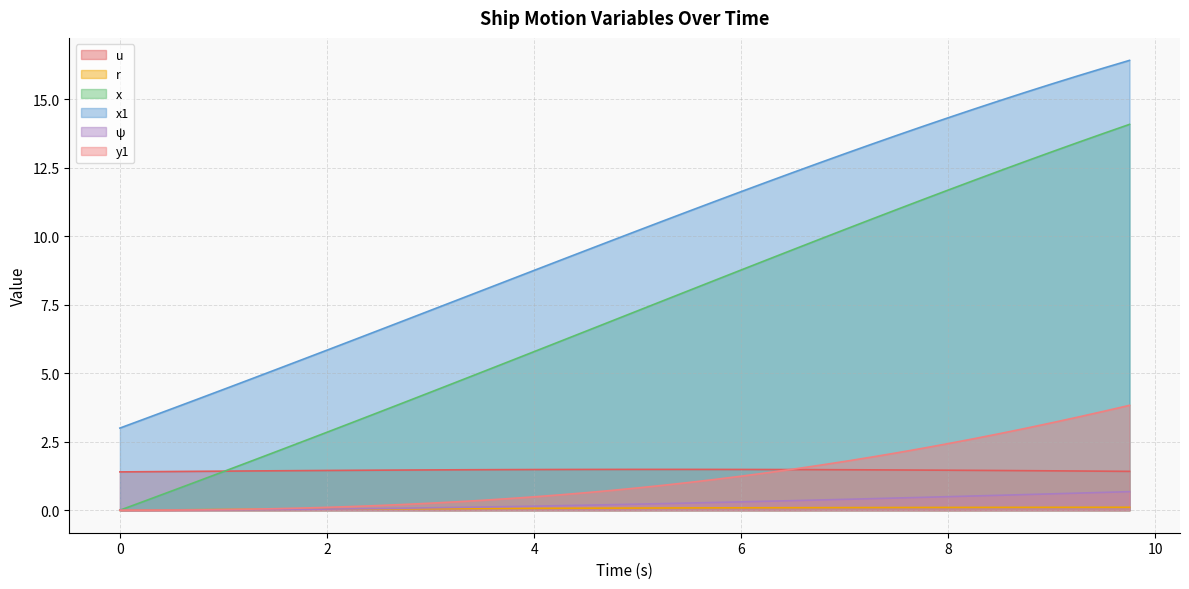

What is the total value across all series at 1.25?

8.1